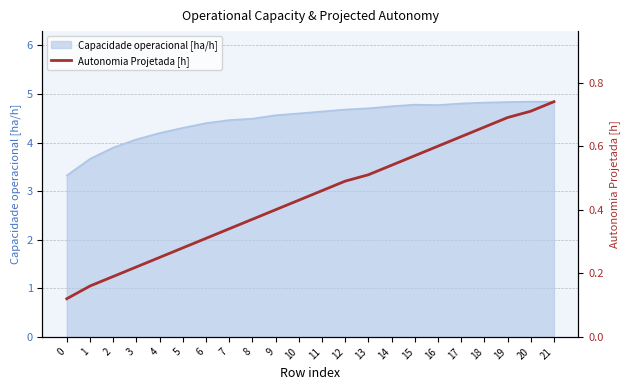

What is the sum of all values?

9.7